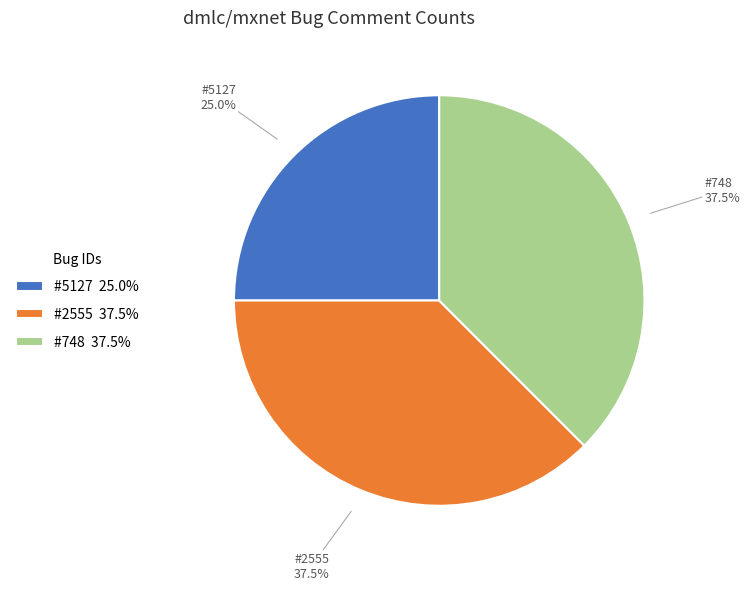

Is there any slice that represents more than half of the pie?

No